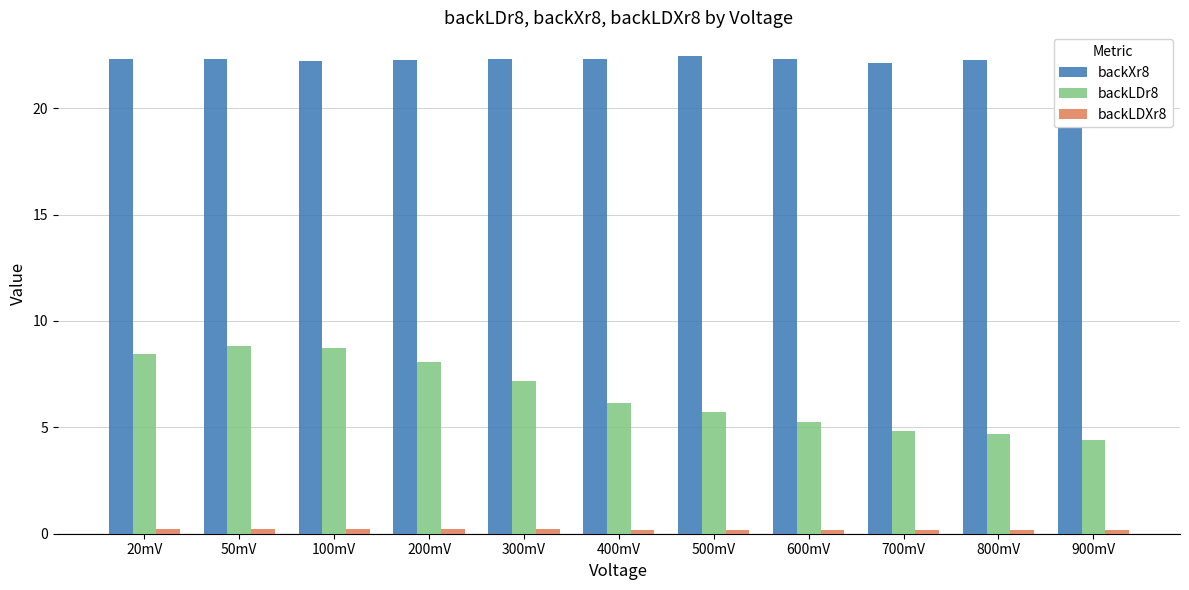

Which series has the widest spread of values?

backLDr8